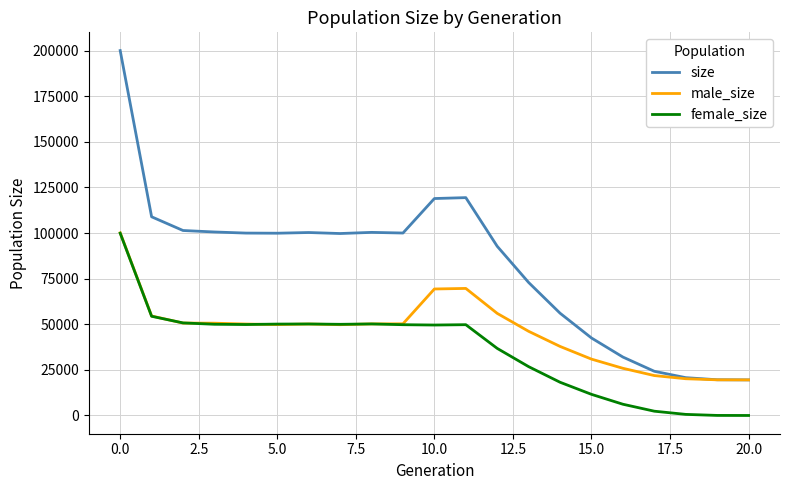

Rank the series by their average value, from highest to lowest.

size, male_size, female_size